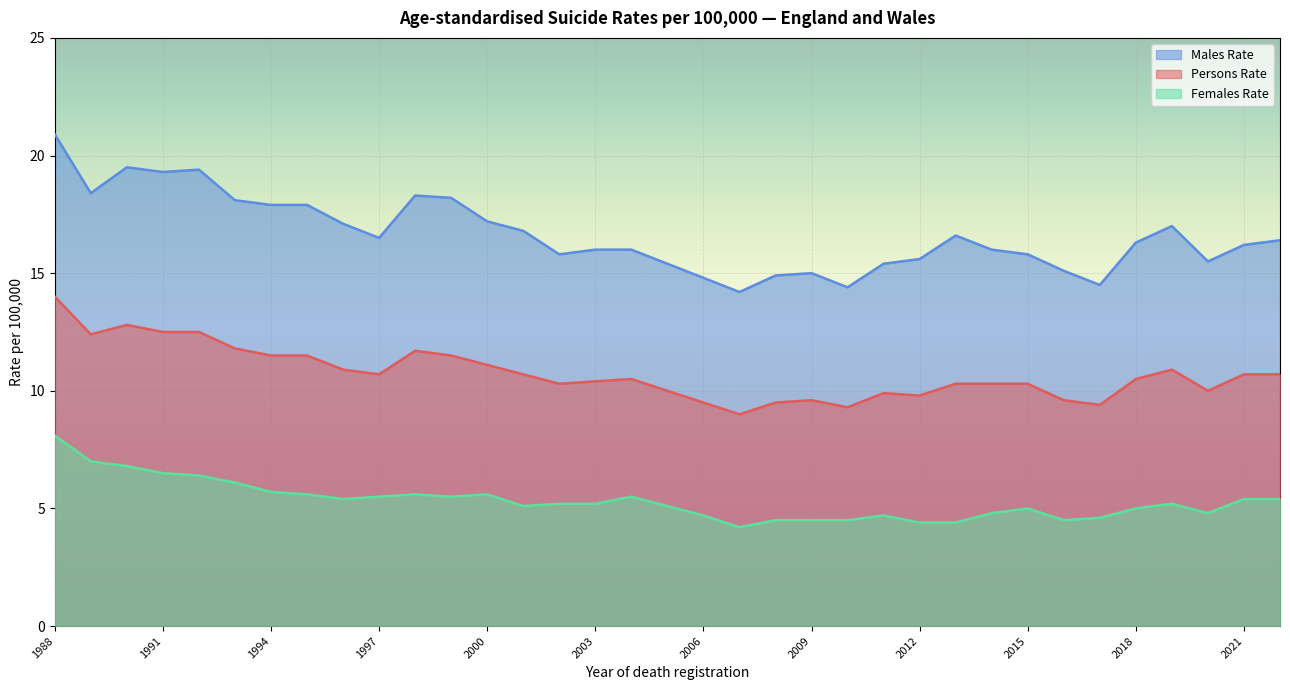

List the series in order of their overall mean, highest first.

Males Rate, Persons Rate, Females Rate